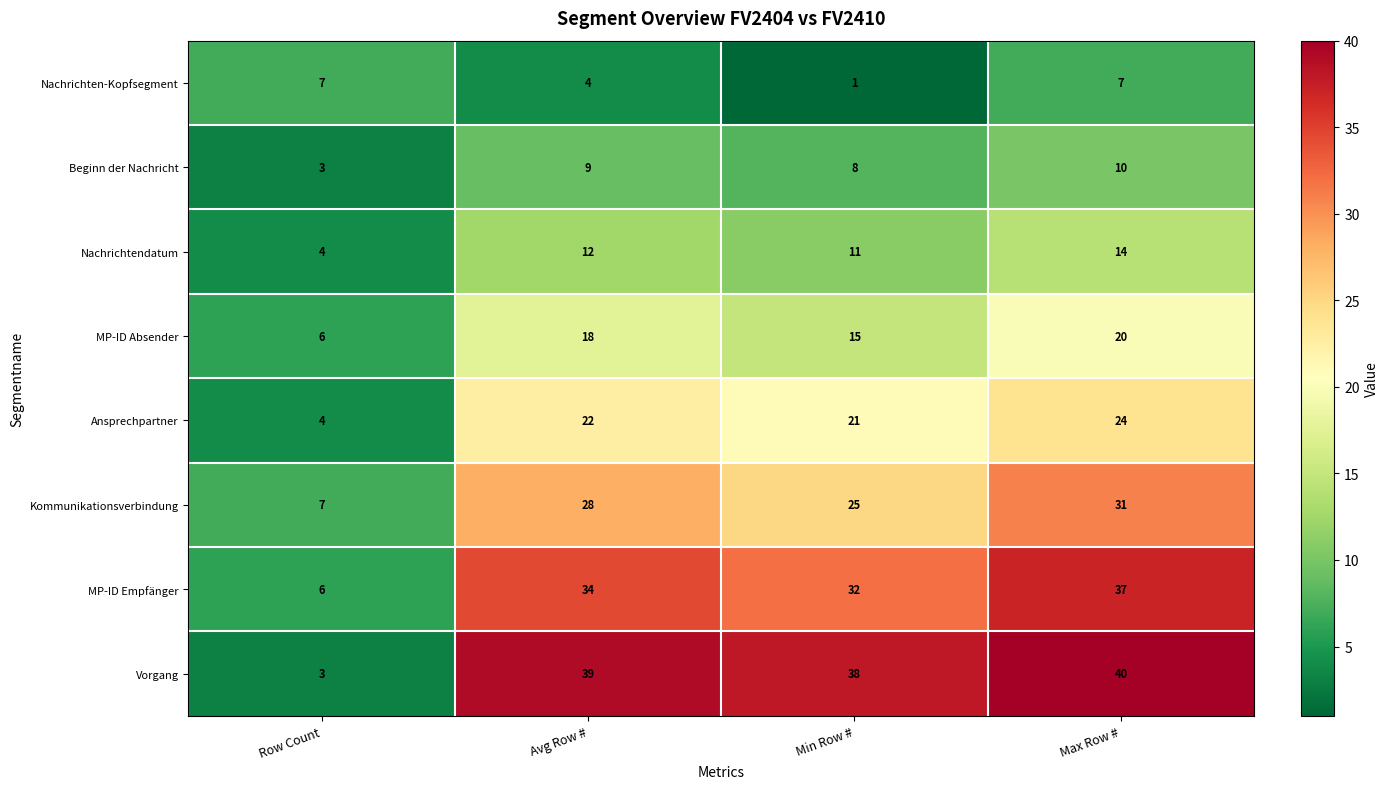

What is the difference between the Ansprechpartner values at Min Row # and Row Count?

17